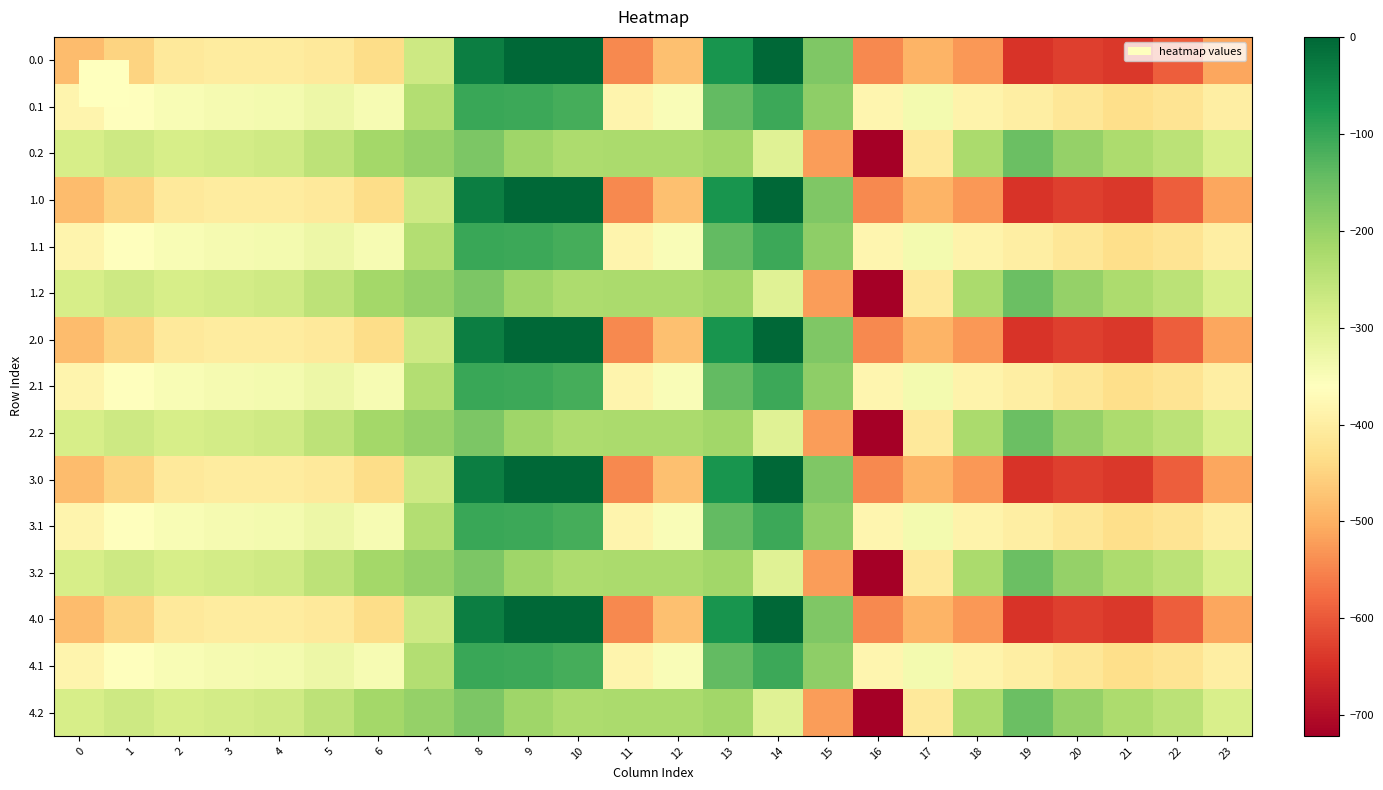

Reading left to right, extract all data points from this chart.

0.0: 0=-482.0	1=-449.5	2=-410.3	3=-404.4	4=-404.9	5=-410.8	6=-435.0	7=-270.7	8=-35.0	9=0.0	10=0.0	11=-544.3	12=-477.2	13=-70.2	14=-0.3	15=-172.8	16=-545.4	17=-493.8	18=-529.6	19=-644.5	20=-629.9	21=-638.4	22=-592.3	23=-511.3
0.1: 0=-384.6	1=-361.1	2=-347.9	3=-342.7	4=-339.6	5=-329.5	6=-345.2	7=-234.9	8=-102.3	9=-104.8	10=-114.0	11=-384.7	12=-350.8	13=-141.2	14=-105.5	15=-190.4	16=-380.5	17=-340.1	18=-388.5	19=-399.7	20=-414.5	21=-432.4	22=-419.9	23=-399.4
0.2: 0=-287.1	1=-272.7	2=-285.5	3=-281.0	4=-274.4	5=-248.1	6=-216.4	7=-199.0	8=-169.5	9=-209.6	10=-228.0	11=-225.2	12=-224.3	13=-212.2	14=-301.9	15=-522.2	16=-721.2	17=-409.5	18=-223.1	19=-151.1	20=-199.2	21=-226.4	22=-247.4	23=-287.5
1.0: 0=-482.0	1=-449.5	2=-410.3	3=-404.4	4=-404.9	5=-410.8	6=-435.0	7=-270.7	8=-35.0	9=0.0	10=0.0	11=-544.3	12=-477.2	13=-70.2	14=-0.3	15=-172.8	16=-545.4	17=-493.8	18=-529.6	19=-644.5	20=-629.9	21=-638.4	22=-592.3	23=-511.3
1.1: 0=-384.6	1=-361.1	2=-347.9	3=-342.7	4=-339.6	5=-329.5	6=-345.2	7=-234.9	8=-102.3	9=-104.8	10=-114.0	11=-384.7	12=-350.8	13=-141.2	14=-105.5	15=-190.4	16=-380.5	17=-340.1	18=-388.5	19=-399.7	20=-414.5	21=-432.4	22=-419.9	23=-399.4
1.2: 0=-287.1	1=-272.7	2=-285.5	3=-281.0	4=-274.4	5=-248.1	6=-216.4	7=-199.0	8=-169.5	9=-209.6	10=-228.0	11=-225.2	12=-224.3	13=-212.2	14=-301.9	15=-522.2	16=-721.2	17=-409.5	18=-223.1	19=-151.1	20=-199.2	21=-226.4	22=-247.4	23=-287.5
2.0: 0=-482.0	1=-449.5	2=-410.3	3=-404.4	4=-404.9	5=-410.8	6=-435.0	7=-270.7	8=-35.0	9=0.0	10=0.0	11=-544.3	12=-477.2	13=-70.2	14=-0.3	15=-172.8	16=-545.4	17=-493.8	18=-529.6	19=-644.5	20=-629.9	21=-638.4	22=-592.3	23=-511.3
2.1: 0=-384.6	1=-361.1	2=-347.9	3=-342.7	4=-339.6	5=-329.5	6=-345.2	7=-234.9	8=-102.3	9=-104.8	10=-114.0	11=-384.7	12=-350.8	13=-141.2	14=-105.5	15=-190.4	16=-380.5	17=-340.1	18=-388.5	19=-399.7	20=-414.5	21=-432.4	22=-419.9	23=-399.4
2.2: 0=-287.1	1=-272.7	2=-285.5	3=-281.0	4=-274.4	5=-248.1	6=-216.4	7=-199.0	8=-169.5	9=-209.6	10=-228.0	11=-225.2	12=-224.3	13=-212.2	14=-301.9	15=-522.2	16=-721.2	17=-409.5	18=-223.1	19=-151.1	20=-199.2	21=-226.4	22=-247.4	23=-287.5
3.0: 0=-482.0	1=-449.5	2=-410.3	3=-404.4	4=-404.9	5=-410.8	6=-435.0	7=-270.7	8=-35.0	9=0.0	10=0.0	11=-544.3	12=-477.2	13=-70.2	14=-0.3	15=-172.8	16=-545.4	17=-493.8	18=-529.6	19=-644.5	20=-629.9	21=-638.4	22=-592.3	23=-511.3
3.1: 0=-384.6	1=-361.1	2=-347.9	3=-342.7	4=-339.6	5=-329.5	6=-345.2	7=-234.9	8=-102.3	9=-104.8	10=-114.0	11=-384.7	12=-350.8	13=-141.2	14=-105.5	15=-190.4	16=-380.5	17=-340.1	18=-388.5	19=-399.7	20=-414.5	21=-432.4	22=-419.9	23=-399.4
3.2: 0=-287.1	1=-272.7	2=-285.5	3=-281.0	4=-274.4	5=-248.1	6=-216.4	7=-199.0	8=-169.5	9=-209.6	10=-228.0	11=-225.2	12=-224.3	13=-212.2	14=-301.9	15=-522.2	16=-721.2	17=-409.5	18=-223.1	19=-151.1	20=-199.2	21=-226.4	22=-247.4	23=-287.5
4.0: 0=-482.0	1=-449.5	2=-410.3	3=-404.4	4=-404.9	5=-410.8	6=-435.0	7=-270.7	8=-35.0	9=0.0	10=0.0	11=-544.3	12=-477.2	13=-70.2	14=-0.3	15=-172.8	16=-545.4	17=-493.8	18=-529.6	19=-644.5	20=-629.9	21=-638.4	22=-592.3	23=-511.3
4.1: 0=-384.6	1=-361.1	2=-347.9	3=-342.7	4=-339.6	5=-329.5	6=-345.2	7=-234.9	8=-102.3	9=-104.8	10=-114.0	11=-384.7	12=-350.8	13=-141.2	14=-105.5	15=-190.4	16=-380.5	17=-340.1	18=-388.5	19=-399.7	20=-414.5	21=-432.4	22=-419.9	23=-399.4
4.2: 0=-287.1	1=-272.7	2=-285.5	3=-281.0	4=-274.4	5=-248.1	6=-216.4	7=-199.0	8=-169.5	9=-209.6	10=-228.0	11=-225.2	12=-224.3	13=-212.2	14=-301.9	15=-522.2	16=-721.2	17=-409.5	18=-223.1	19=-151.1	20=-199.2	21=-226.4	22=-247.4	23=-287.5